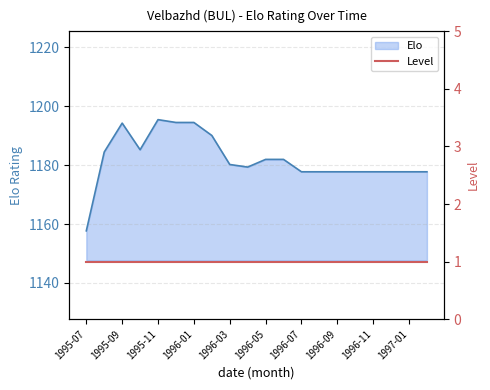

What is the average value?

1182.1